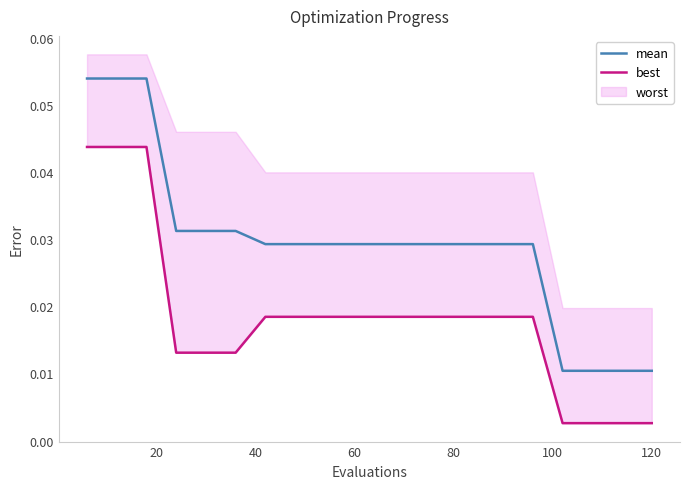

Is the value of best at 60 greater than the value of mean at 13?

No